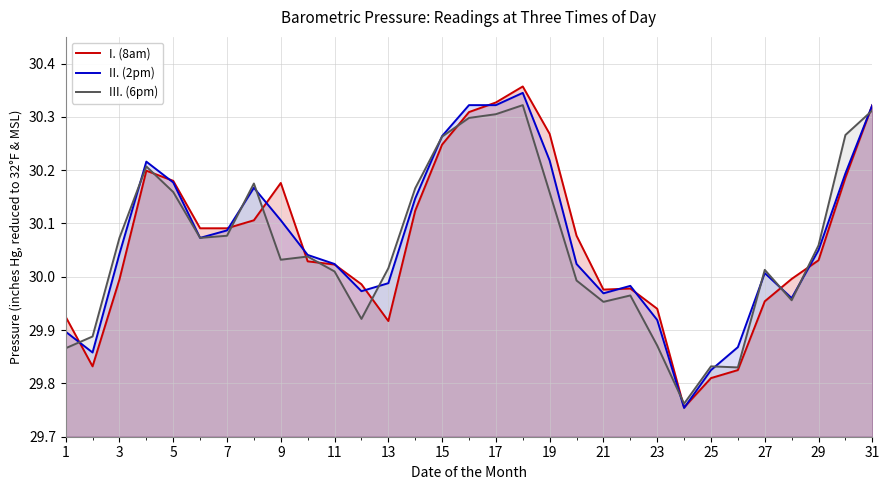

True or false: I. (8am) has a value of 41.9 at 17.

False